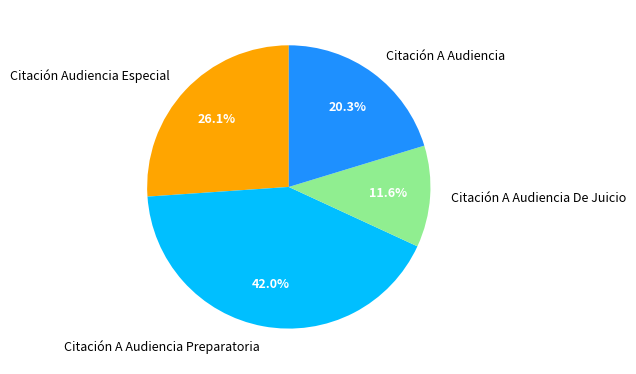

What percentage is the Citación A Audiencia Preparatoria slice, to the nearest percent?

42%